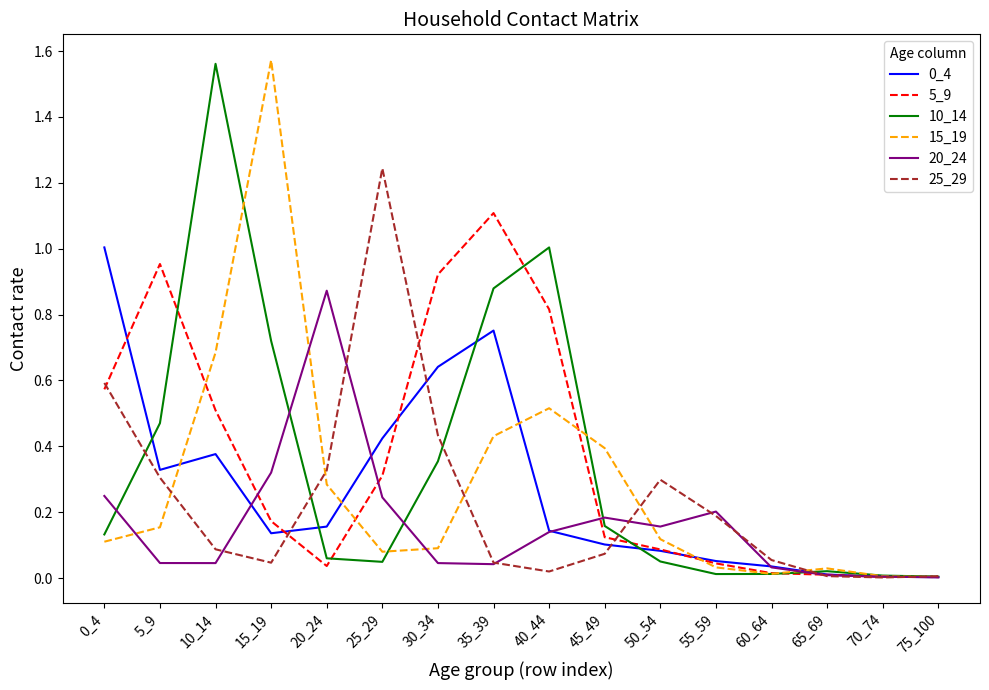

At which label does 15_19 reach its peak?

15_19